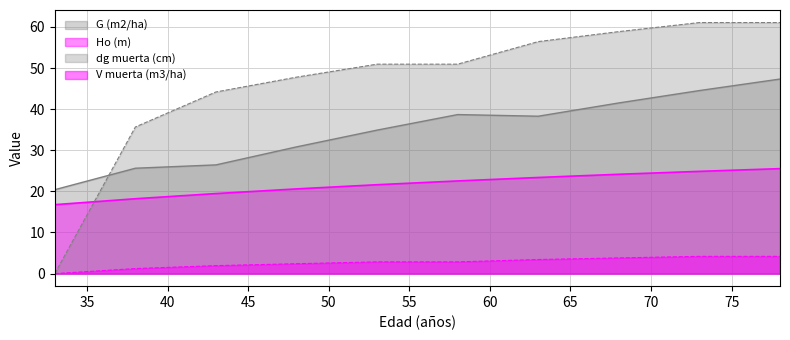

Reading left to right, list all the values displayed in this chart.

Ho (m): 16.8	18.2	19.5	20.6	21.6	22.5	23.4	24.2	24.9	25.5
G (m2/ha): 20.4	25.6	26.4	30.8	34.9	38.7	38.3	41.5	44.5	47.3
dg muerta (cm): 0.0	35.7	44.2	47.8	50.9	50.9	56.4	58.9	61.1	61.1
V muerta (m3/ha): 0.0	1.2	1.9	2.4	2.9	2.9	3.4	3.8	4.2	4.2